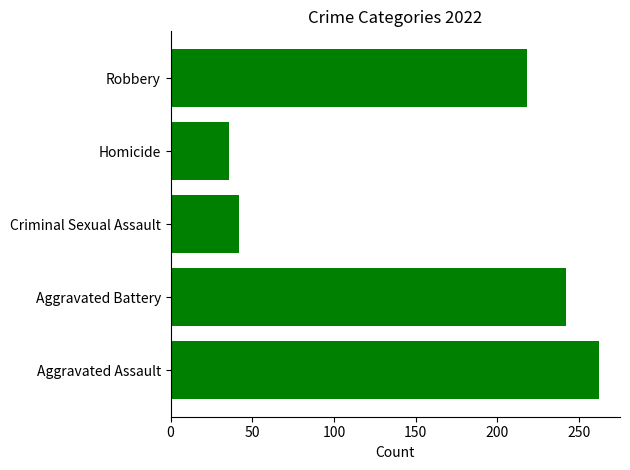

Which label corresponds to the smallest value in the chart?

Homicide